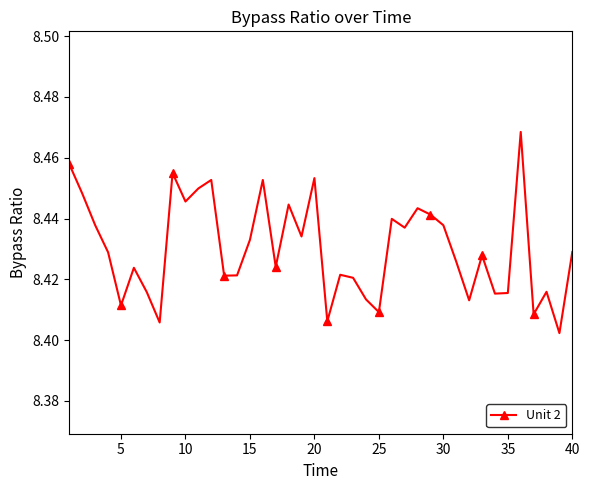

Count the values in the range 8 to 9.

40